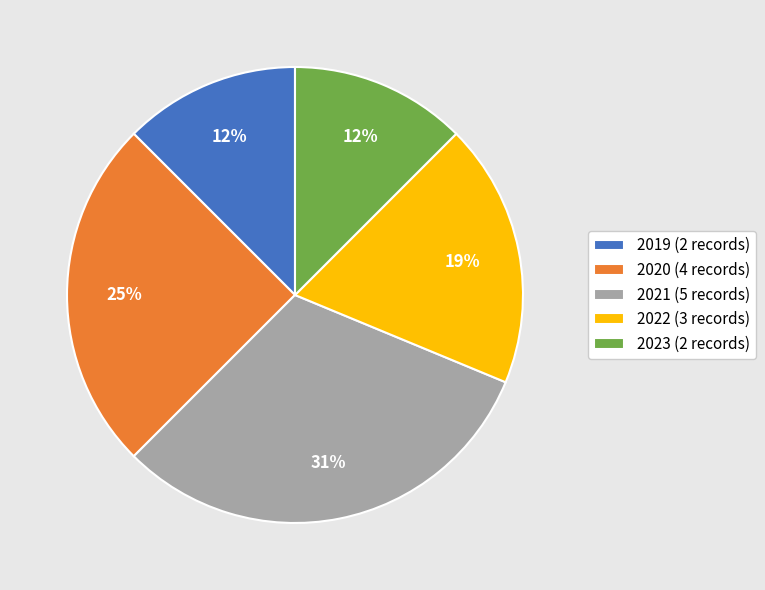

True or false: 2020 (4 records) accounts for 35% of the total.

False